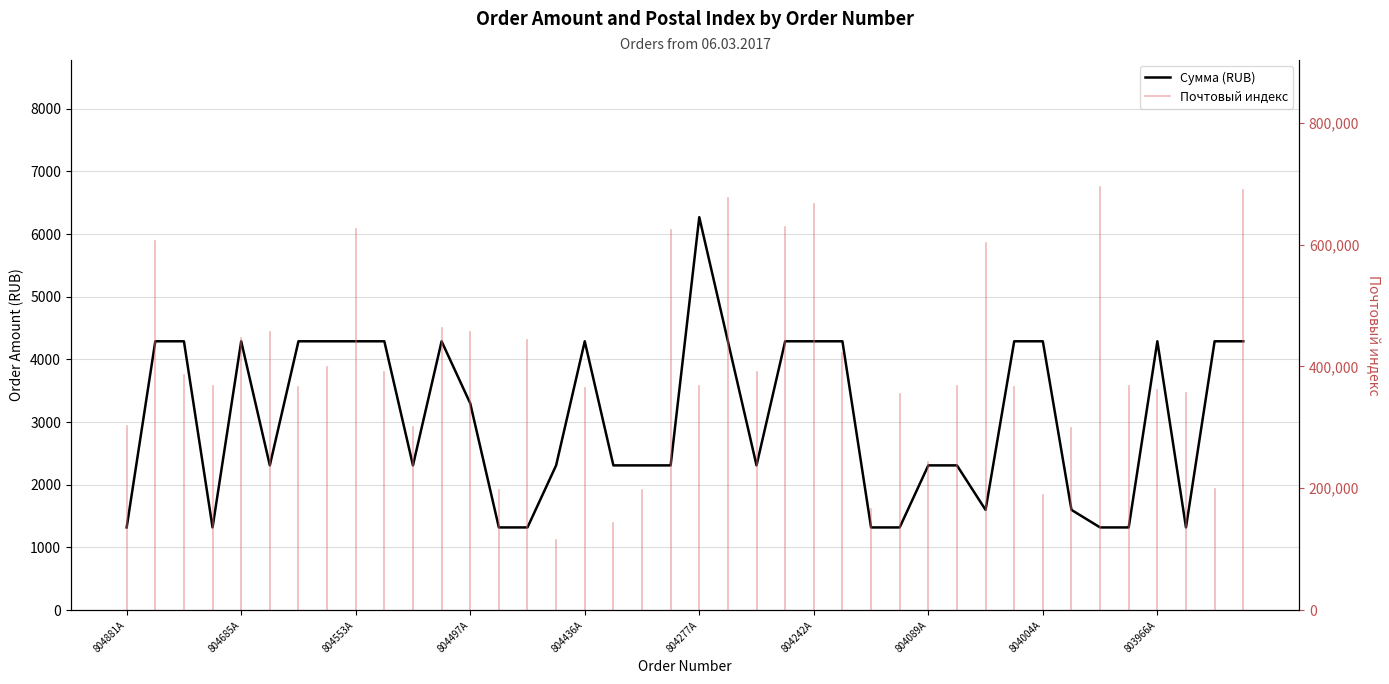

How many interior local valleys (lower than both neighbors) does the data have?

6